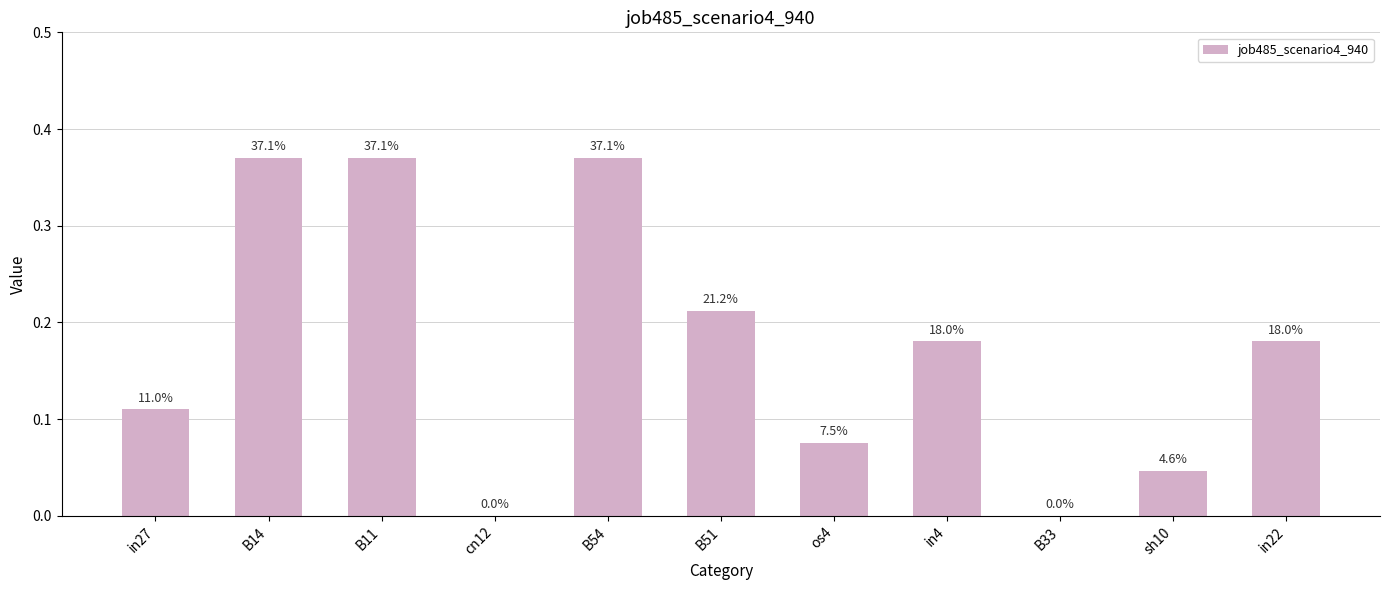

List the labels in order of value, smallest first.

cn12, B33, sh10, os4, in27, in4, in22, B51, B14, B11, B54